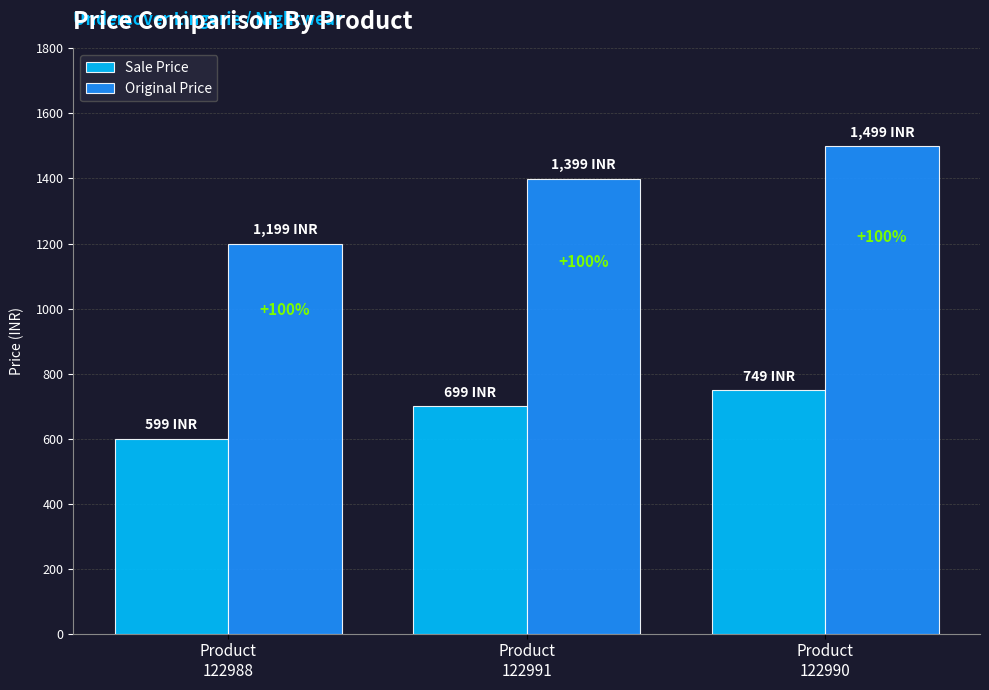

Does the chart contain stacked bars?

No